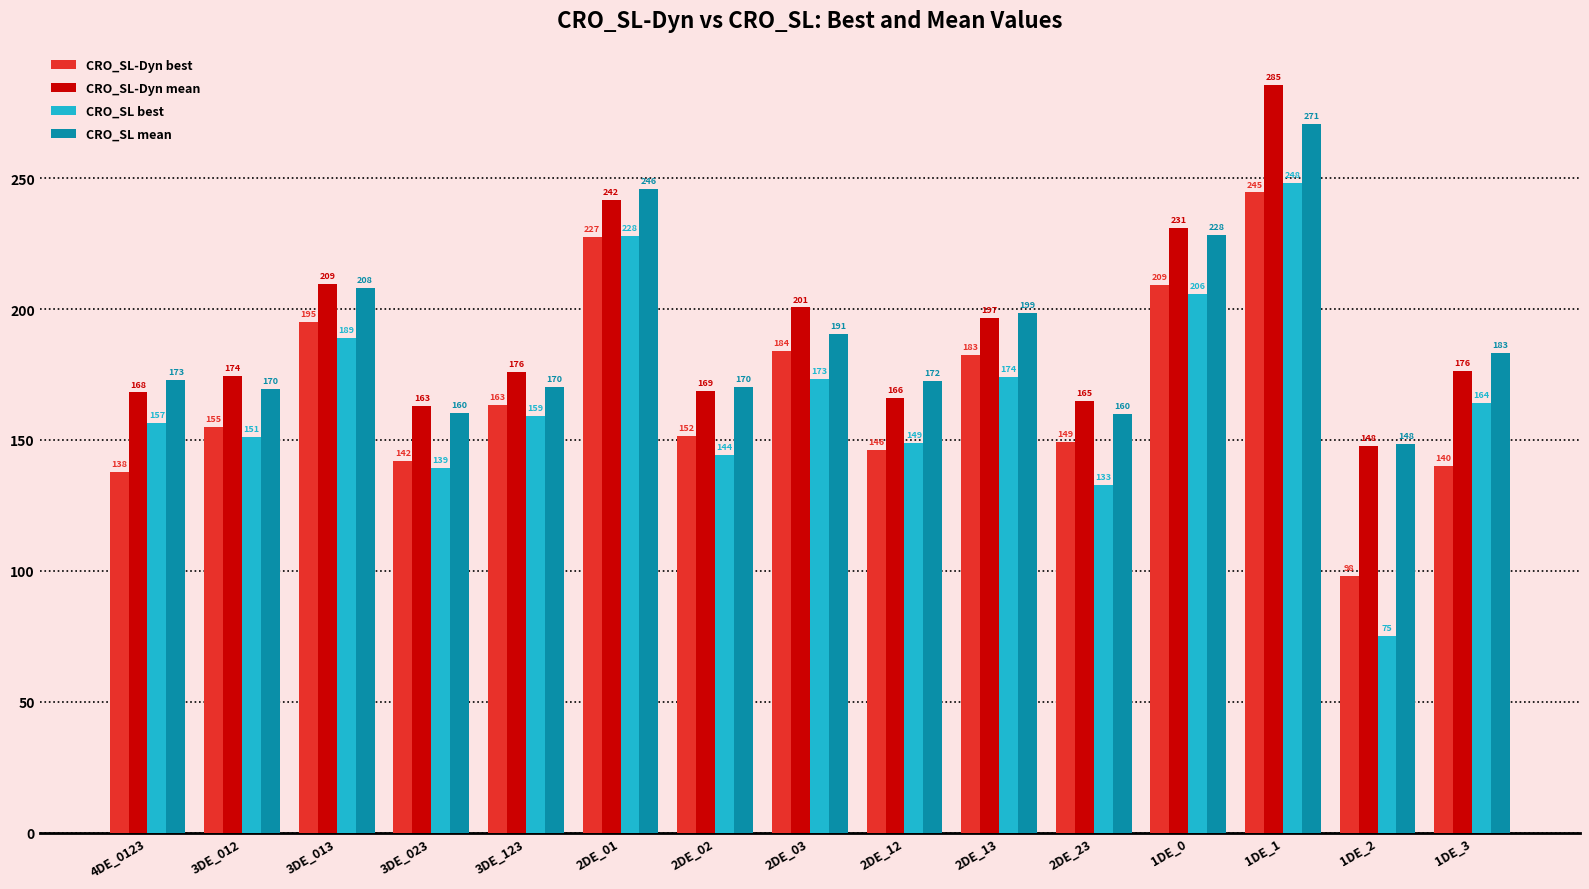

Which series has the largest range (max minus min)?

CRO_SL best